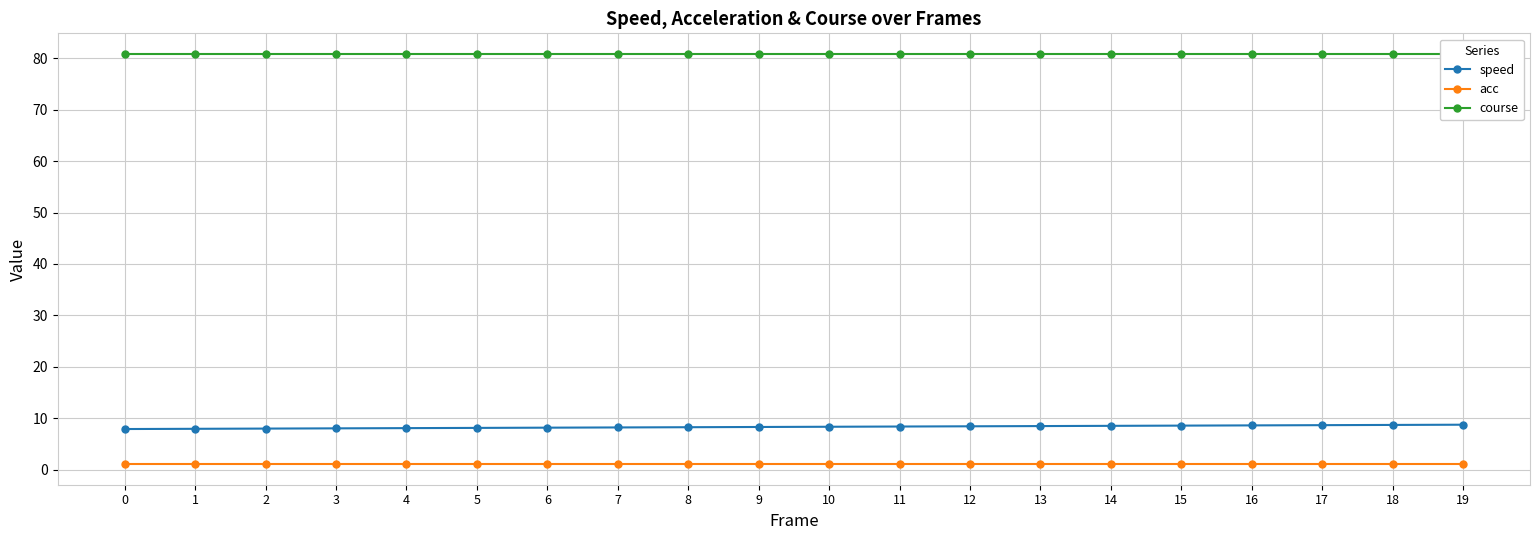

Is the value of acc at 8 greater than the value of course at 12?

No